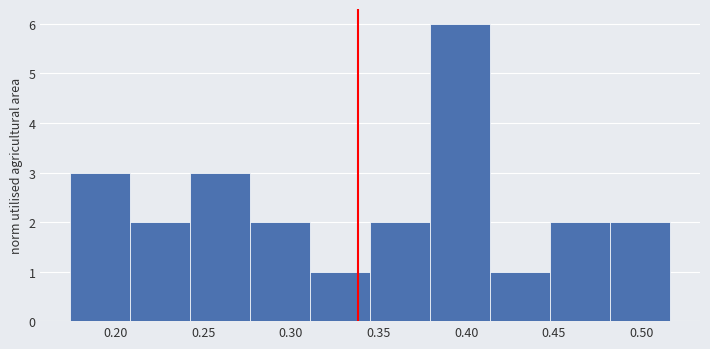

Over which range of the x-axis is the bar tallest?

0.380 to 0.415